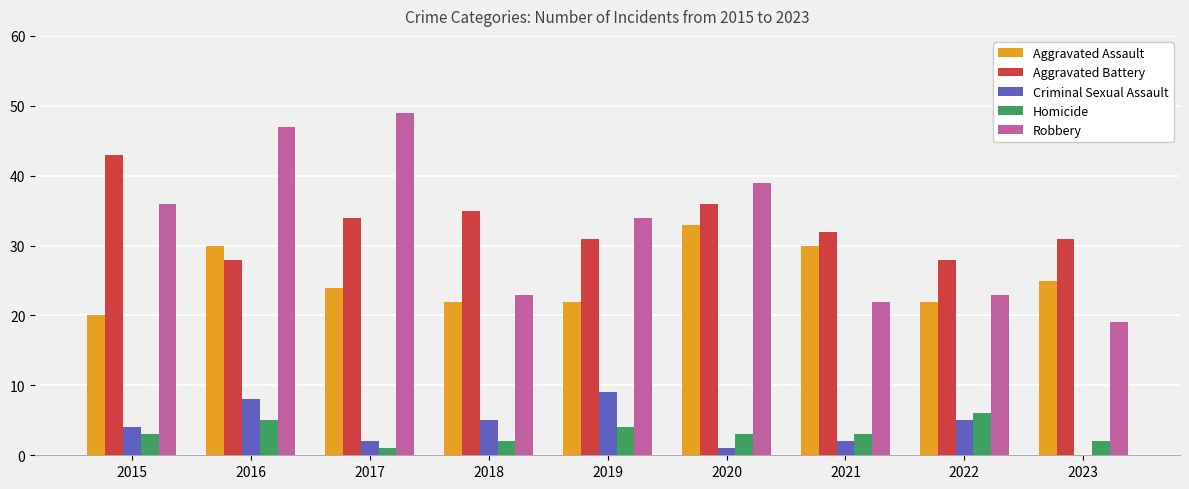

Reading right to left, list all the values displayed in this chart.

Aggravated Assault: 25	22	30	33	22	22	24	30	20
Aggravated Battery: 31	28	32	36	31	35	34	28	43
Criminal Sexual Assault: 0	5	2	1	9	5	2	8	4
Homicide: 2	6	3	3	4	2	1	5	3
Robbery: 19	23	22	39	34	23	49	47	36